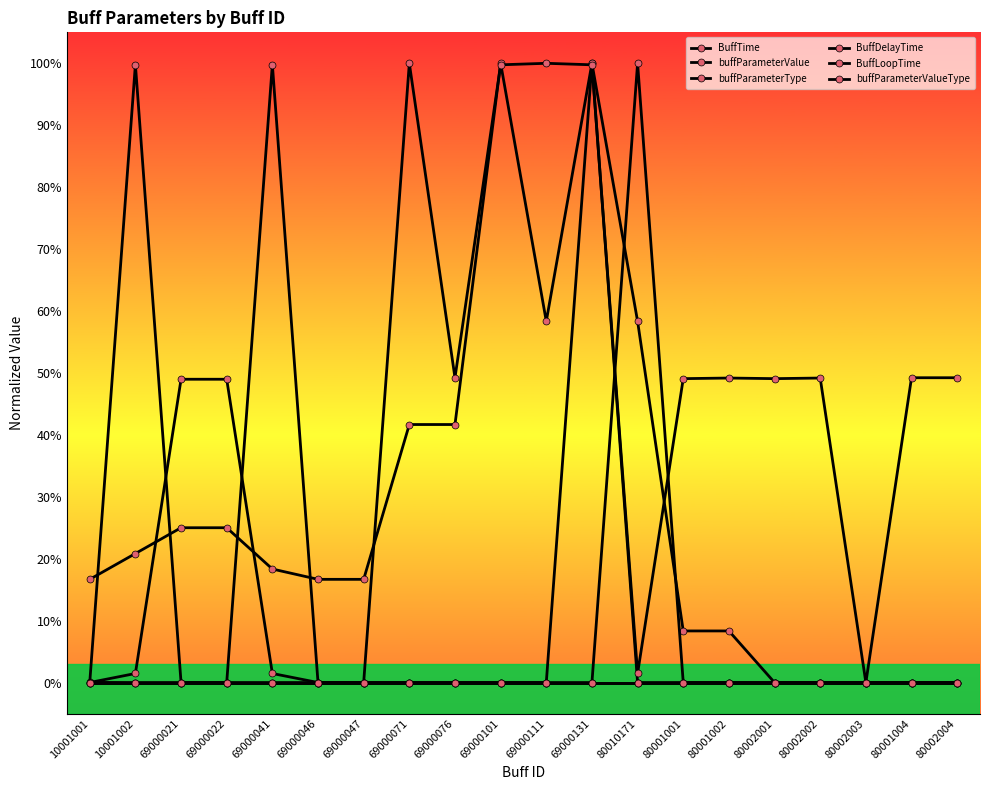

In buffParameterValue, how many points are higher than both neighbors (excluding endpoints)?

2